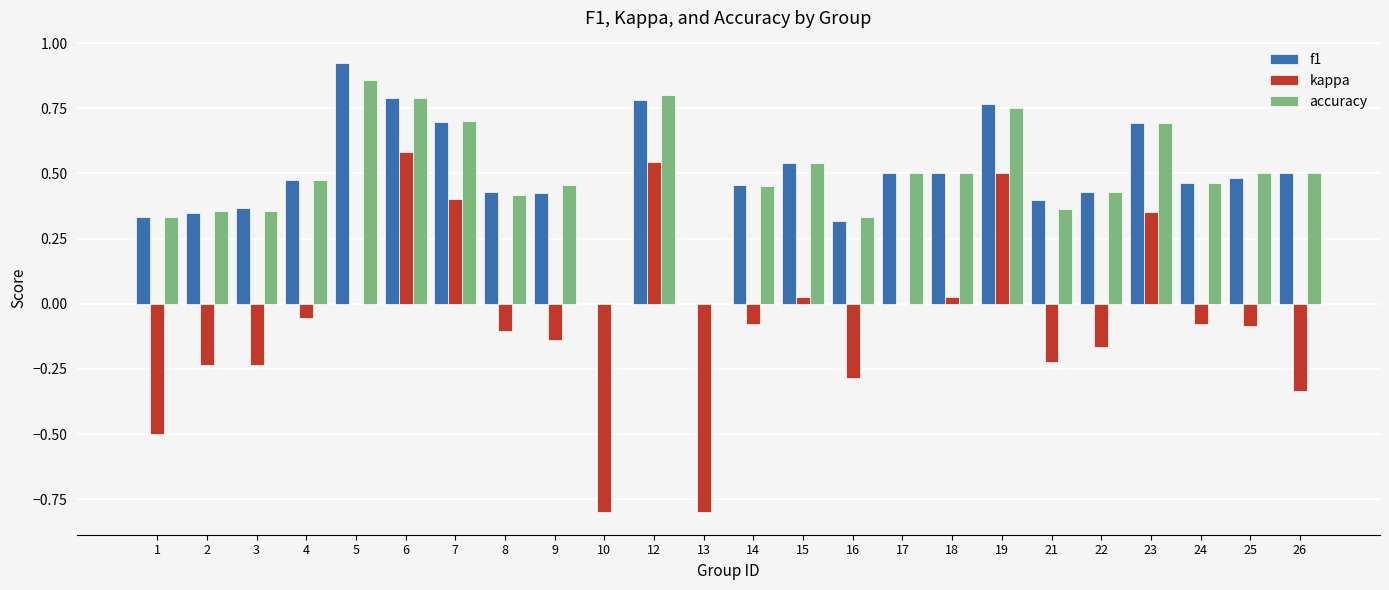

What is the sum of all kappa values?

-1.7